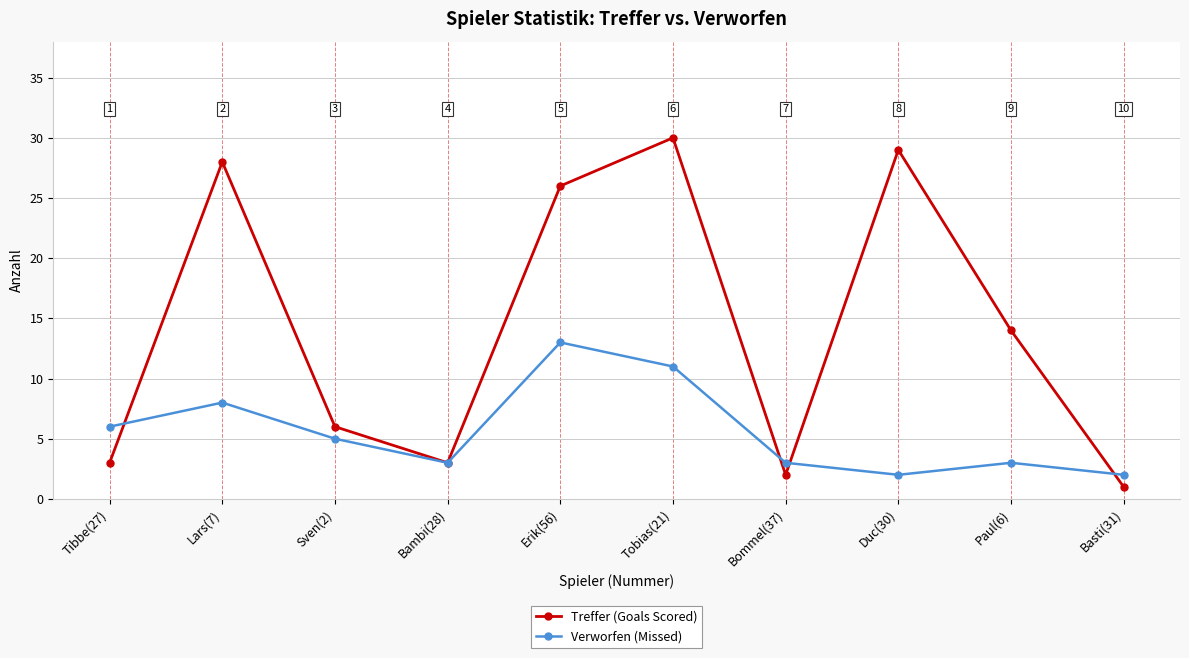

Reading left to right, transcribe all the data shown in this chart.

Treffer (Goals Scored): Tibbe(27)=3	Lars(7)=28	Sven(2)=6	Bambi(28)=3	Erik(56)=26	Tobias(21)=30	Bommel(37)=2	Duc(30)=29	Paul(6)=14	Basti(31)=1
Verworfen (Missed): Tibbe(27)=6	Lars(7)=8	Sven(2)=5	Bambi(28)=3	Erik(56)=13	Tobias(21)=11	Bommel(37)=3	Duc(30)=2	Paul(6)=3	Basti(31)=2